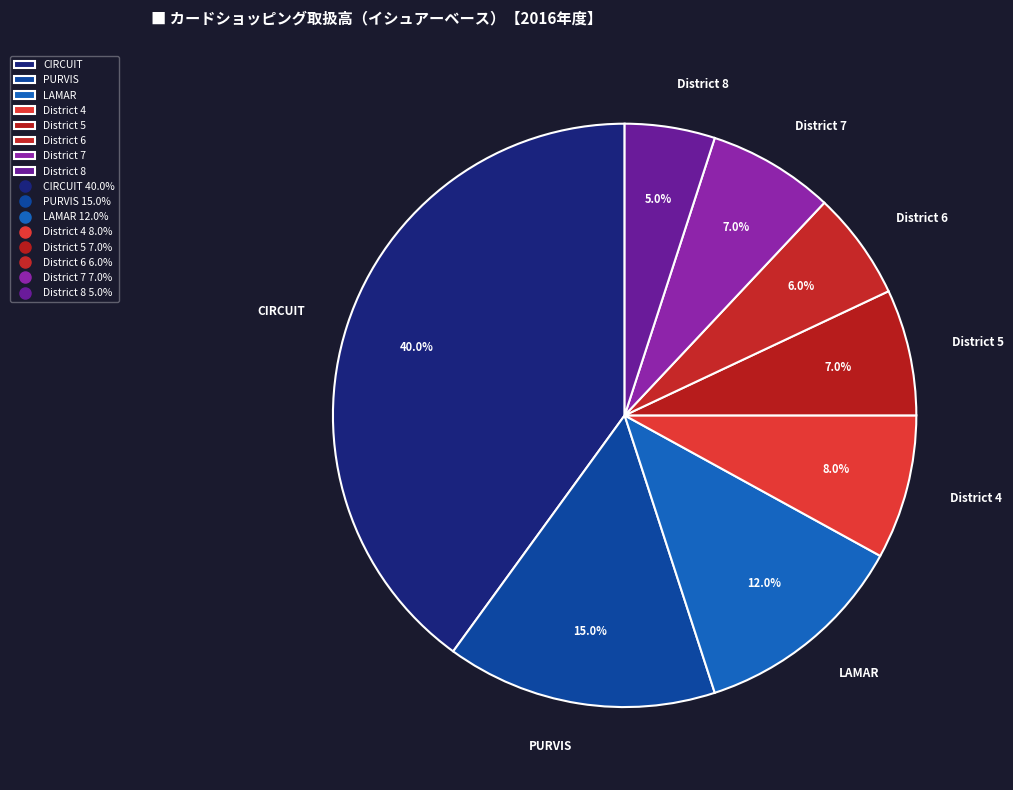

Count the number of slices in the pie.

8